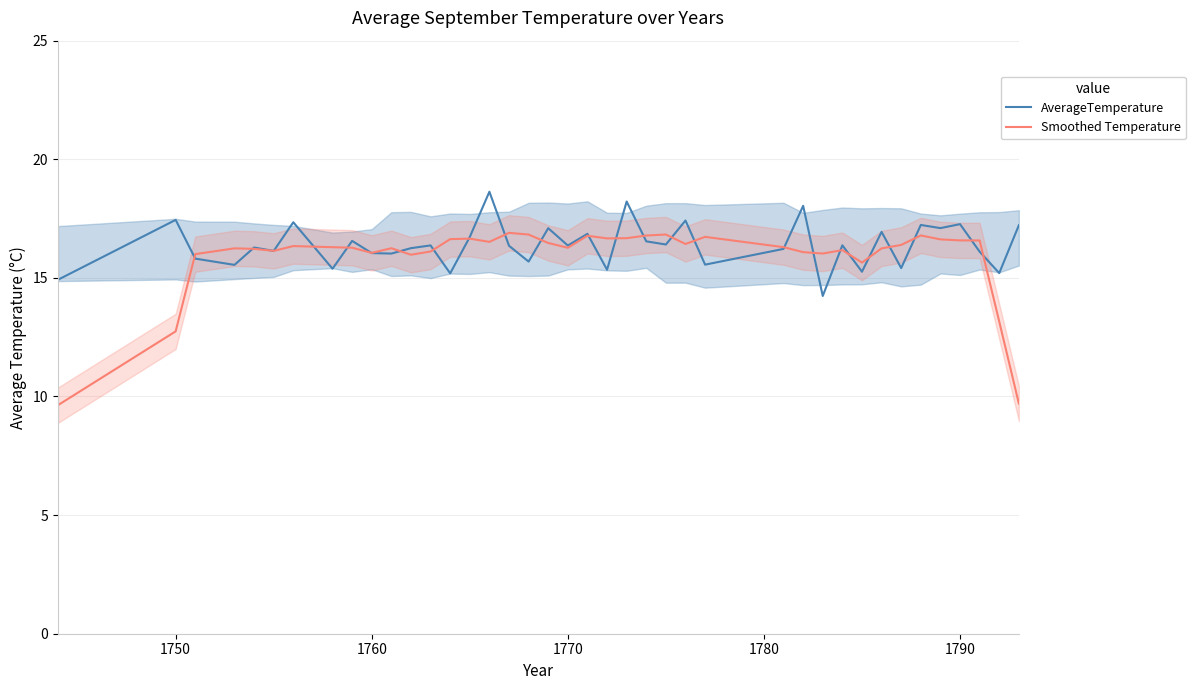

Is it true that Smoothed Temperature equals 2.8 at 1750?

False